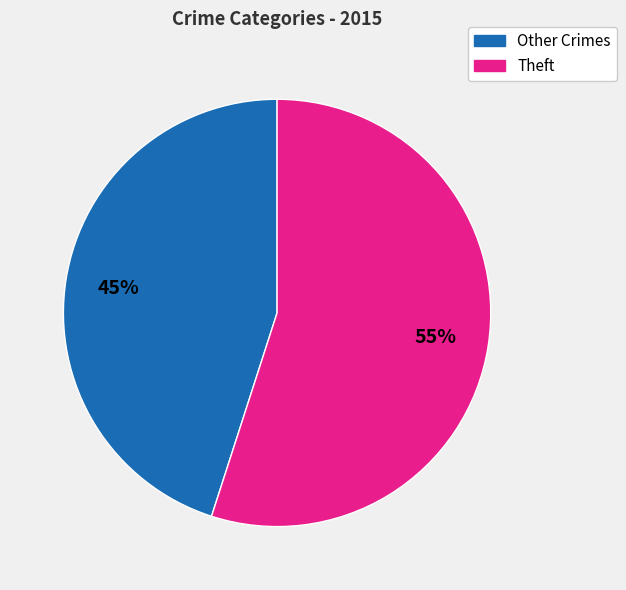

To the nearest percent, what is the average slice percentage?

50%